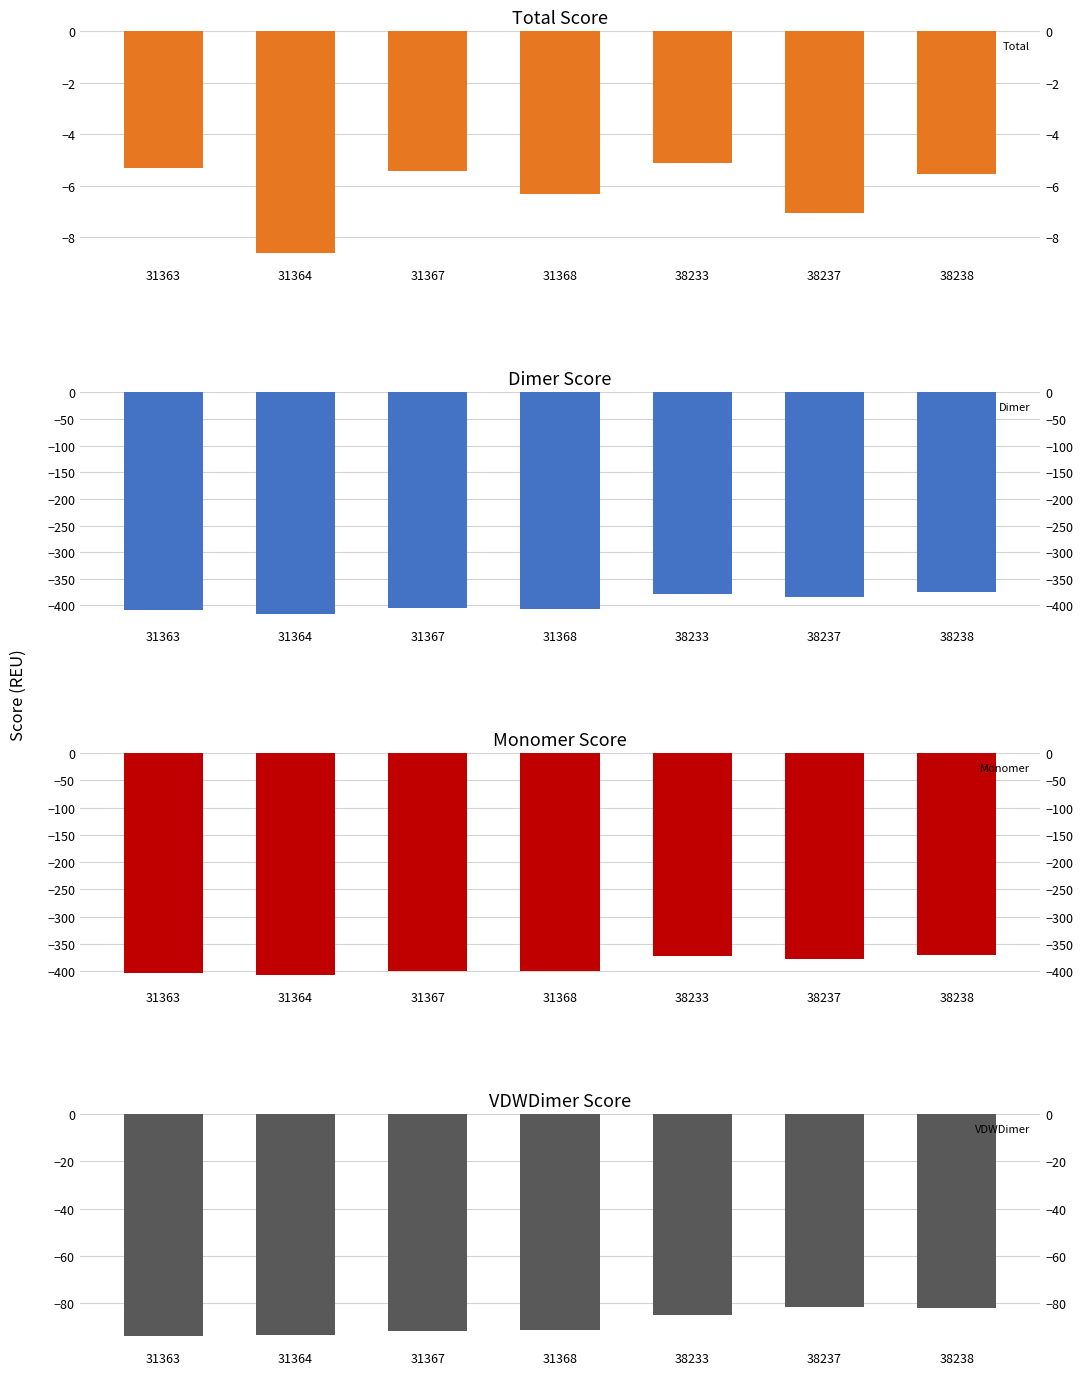

Which series has the largest total across all categories?

Total